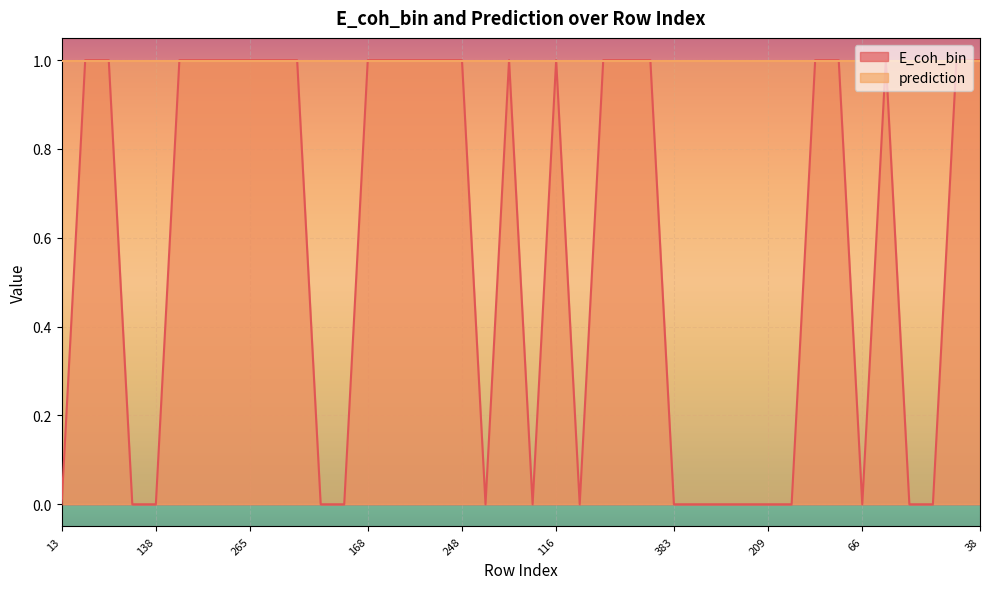

The value at 379 is 1. True or false?

True